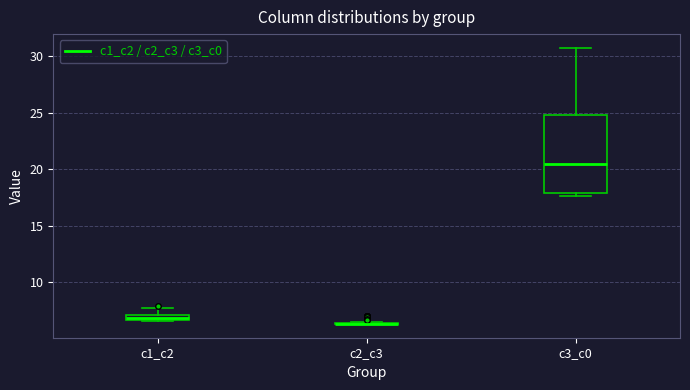

Where does the upper whisker of the box for c3_c0 end on the y-axis? The values are not printed on the chart, so give them approximately, as read against the axis.

30.5